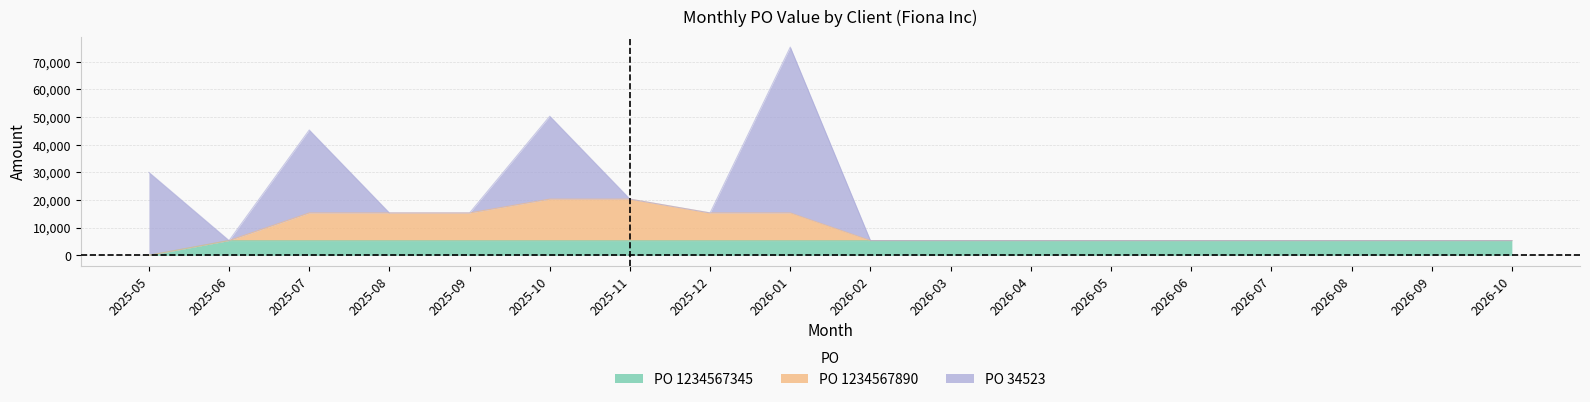

How many lines are shown in the chart?

3